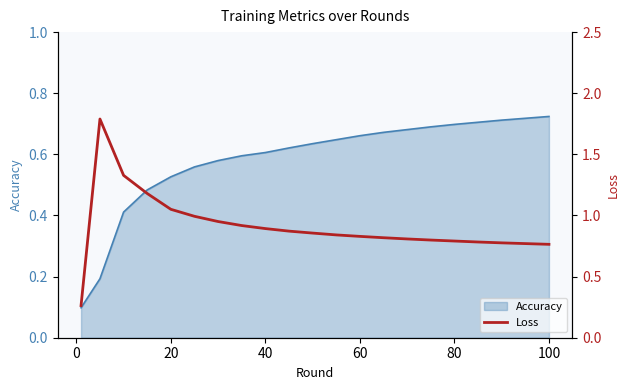

Count the number of categories in the chart.

21